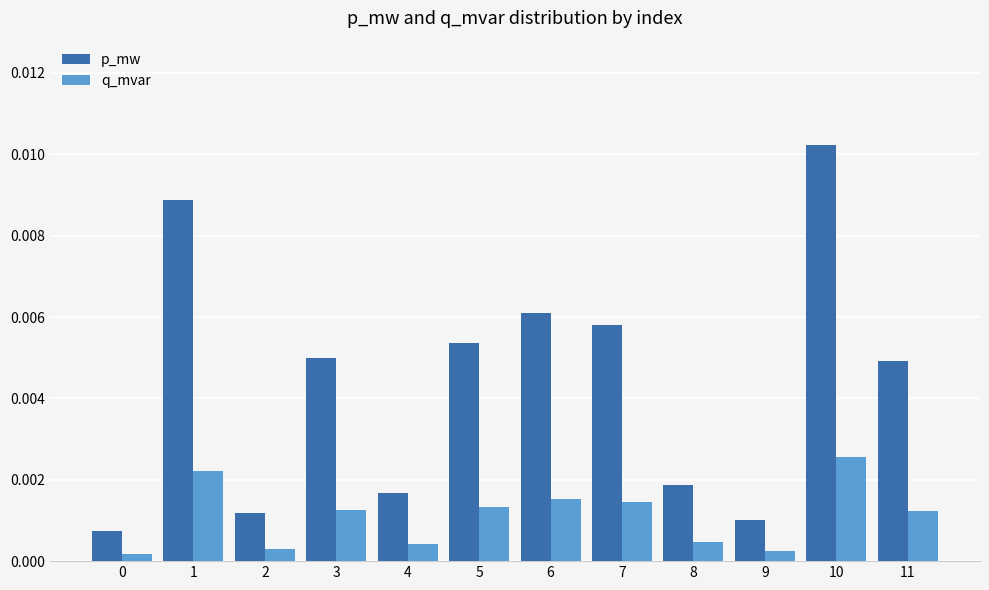

Which series has the widest spread of values?

p_mw